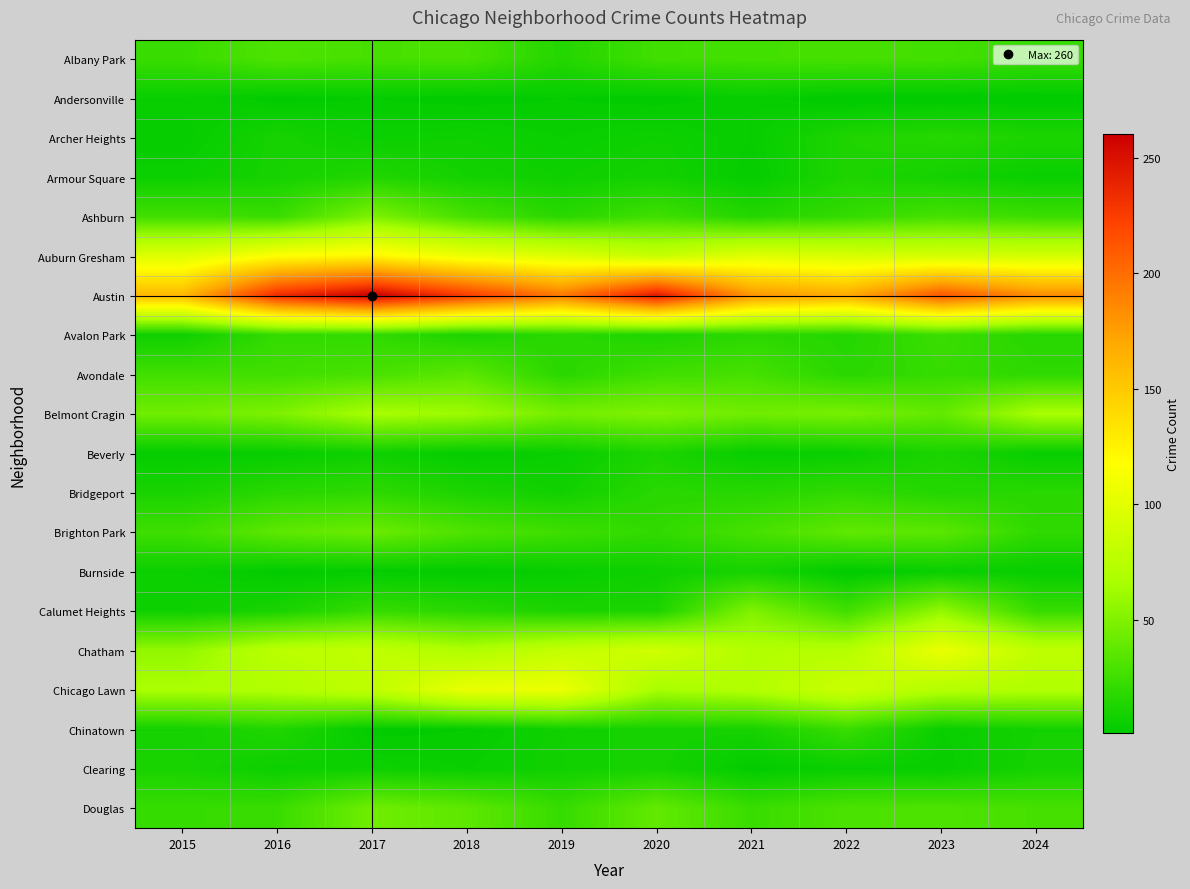

Which has a higher value, 2020 or 2017?

2017